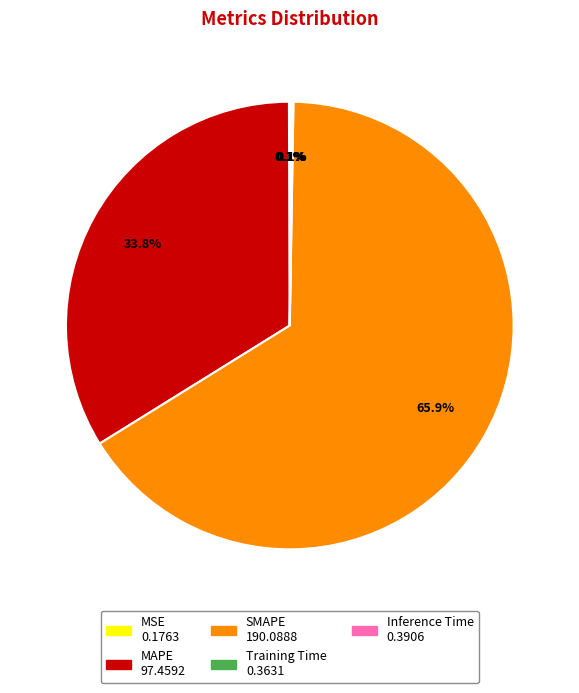

Which category has the biggest portion of the pie?

SMAPE